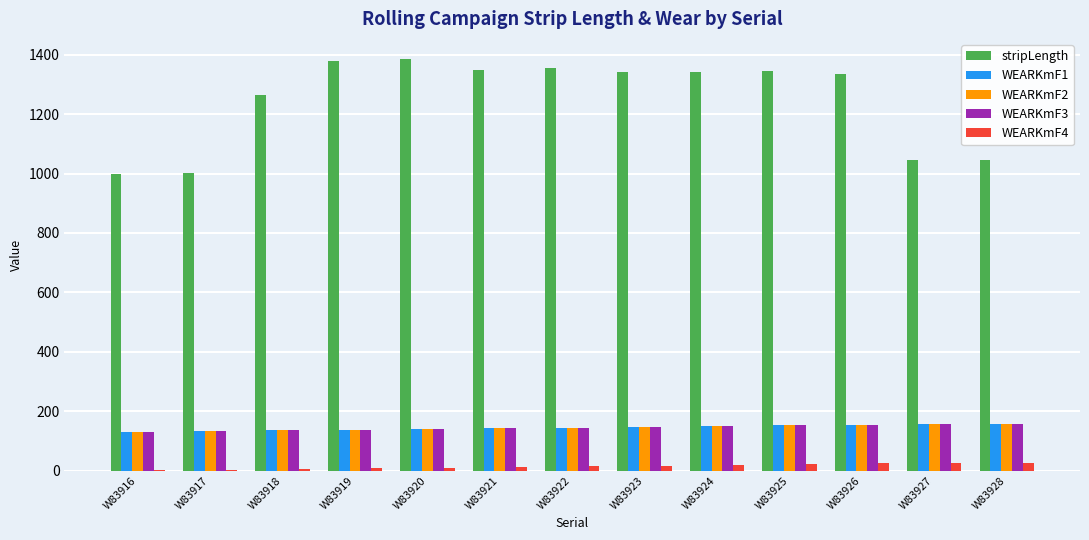

How many groups of bars are there?

13